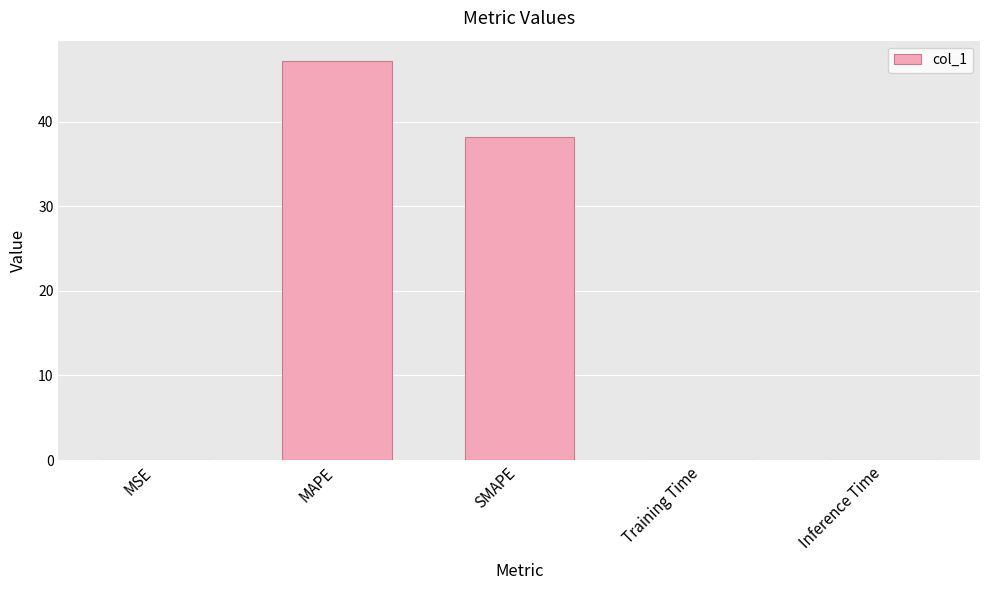

At which category does the chart reach its peak across all series?

MAPE